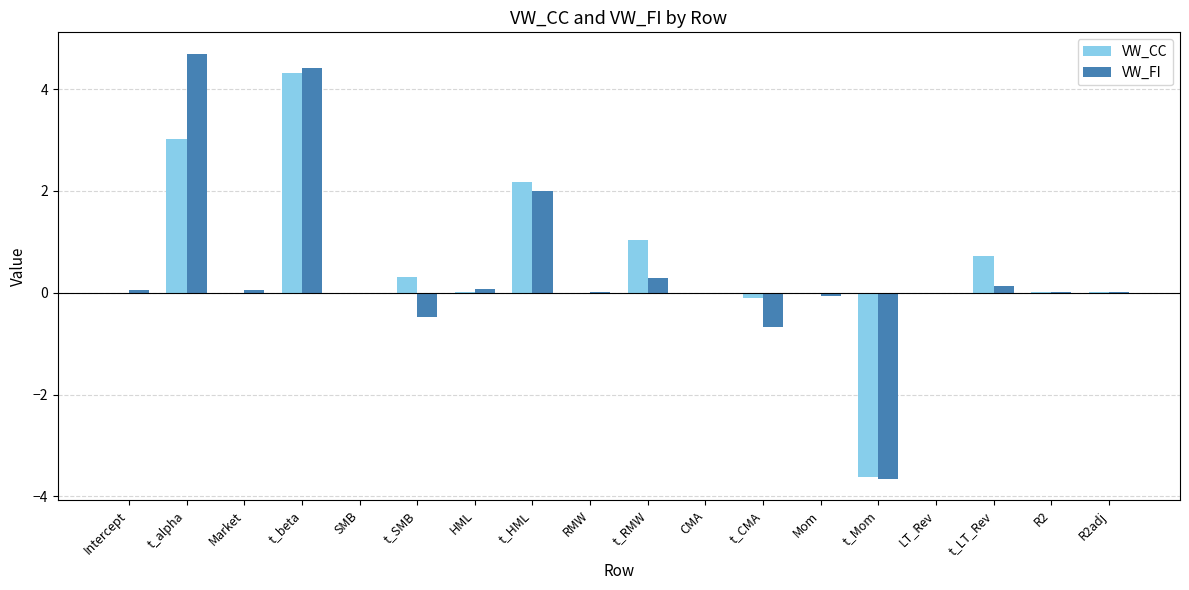

Which series changed the most between t_RMW and LT_Rev?

VW_CC